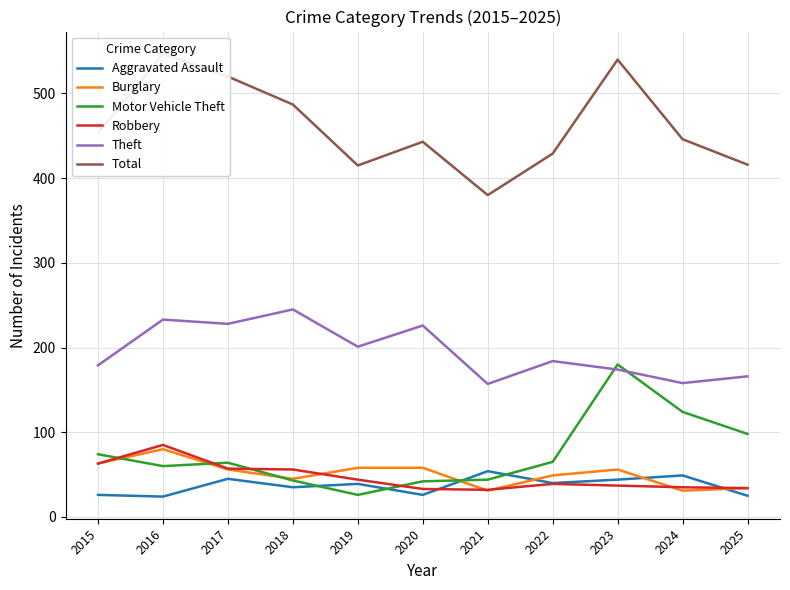

Rank the series by their maximum value, from lowest to highest.

Aggravated Assault, Burglary, Robbery, Motor Vehicle Theft, Theft, Total